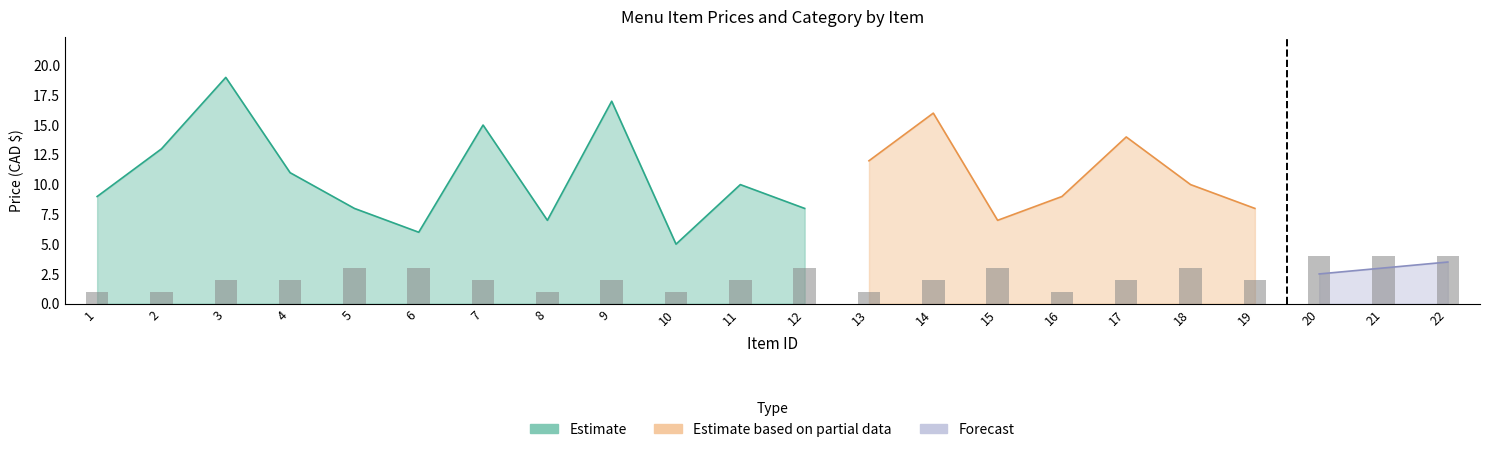

How many values are between 1 and 3?

19